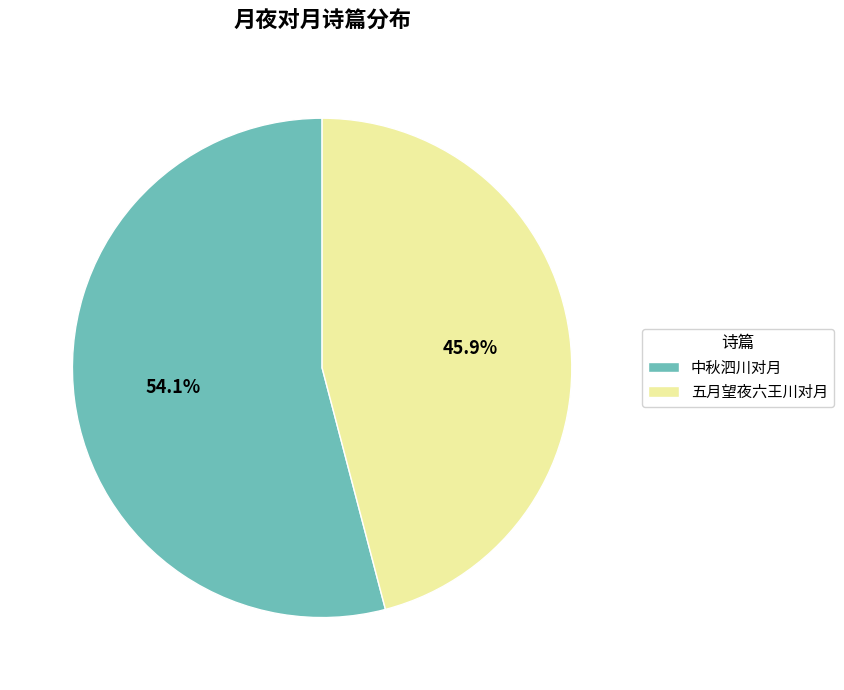

To the nearest percent, what is the average slice percentage?

50%